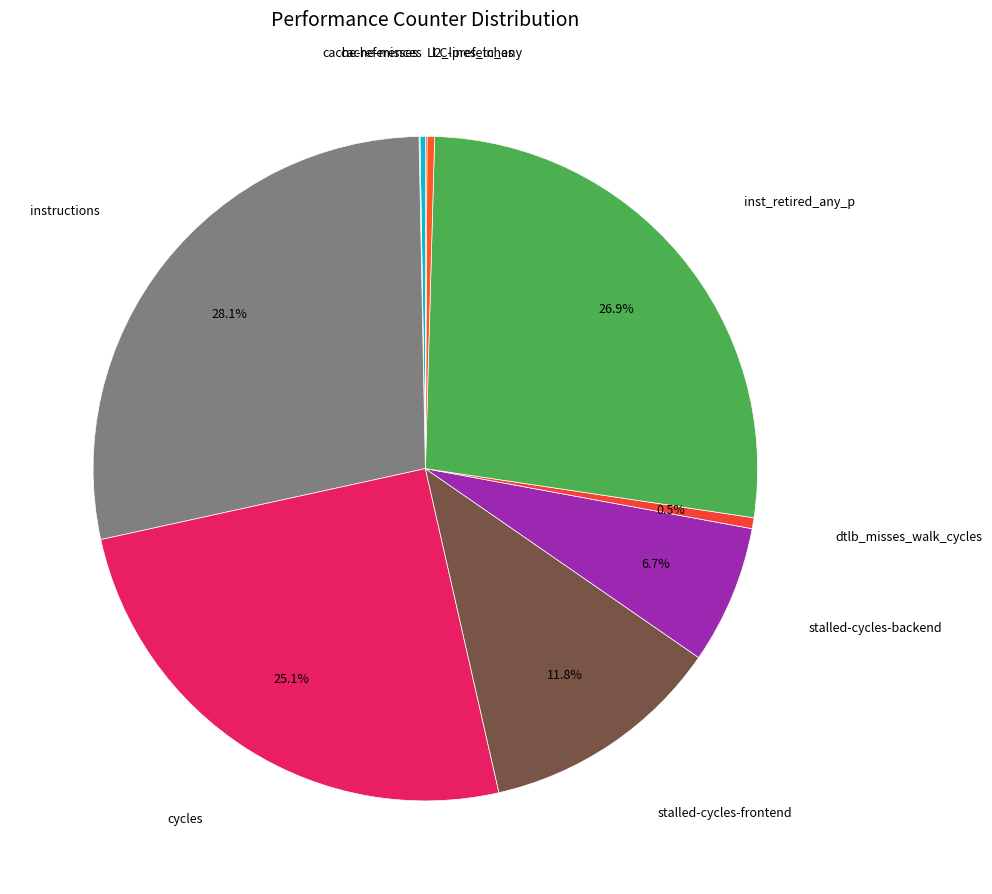

What is the ratio of the value at instructions to the value at cycles?

1.1